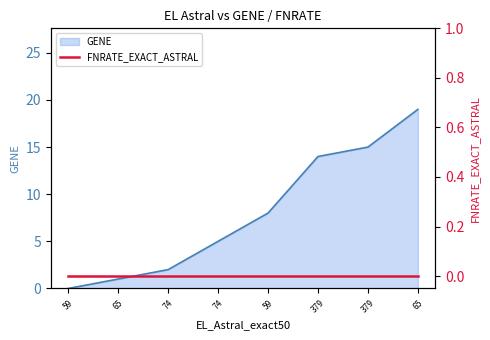

Reading left to right, what are all the values shown in this chart?

0	1	2	5	8	14	15	19